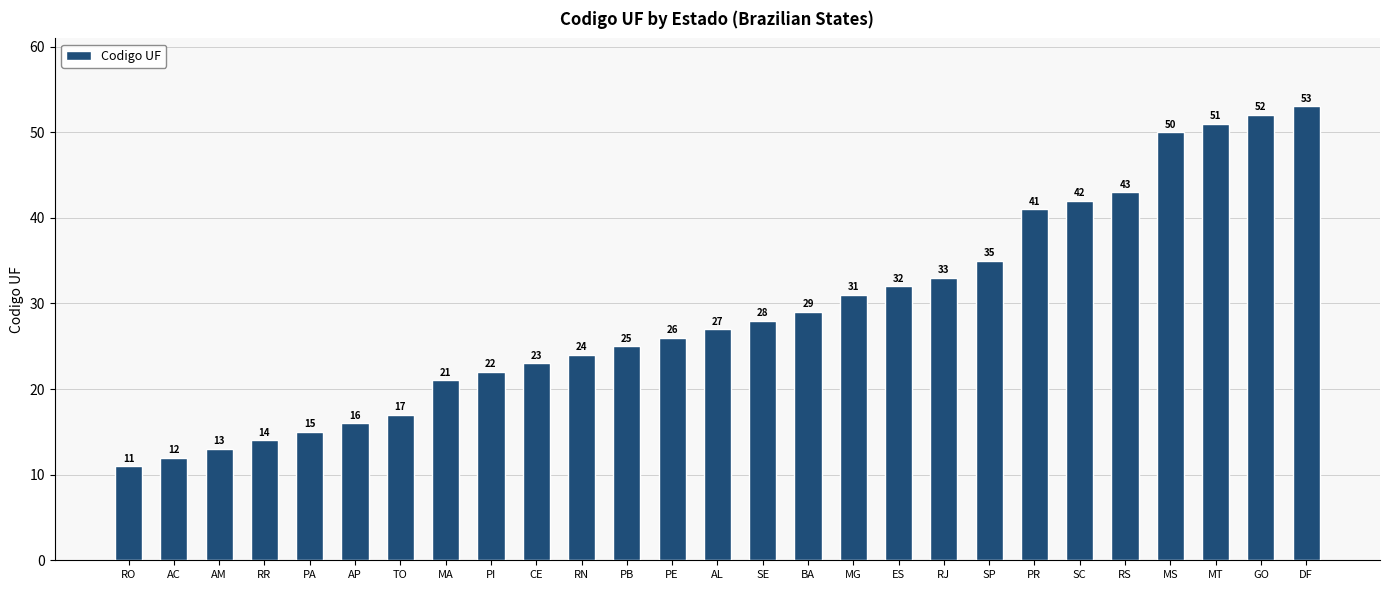

Which label corresponds to the largest value in the chart?

DF